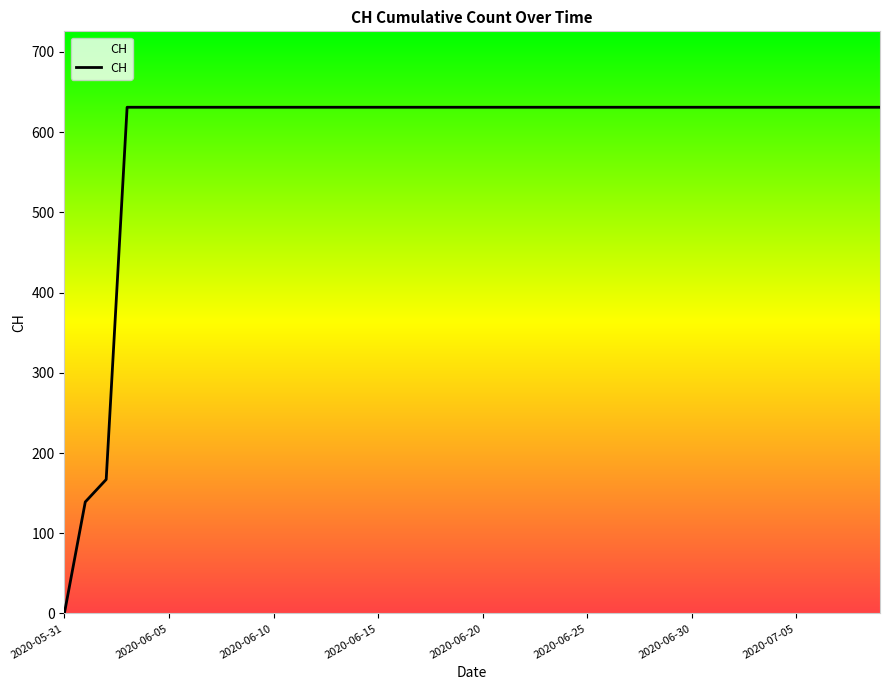

What is the greatest value displayed?

631